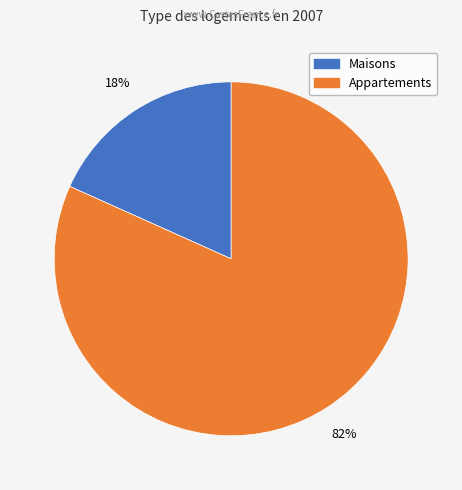

How many slices are in this pie chart?

2